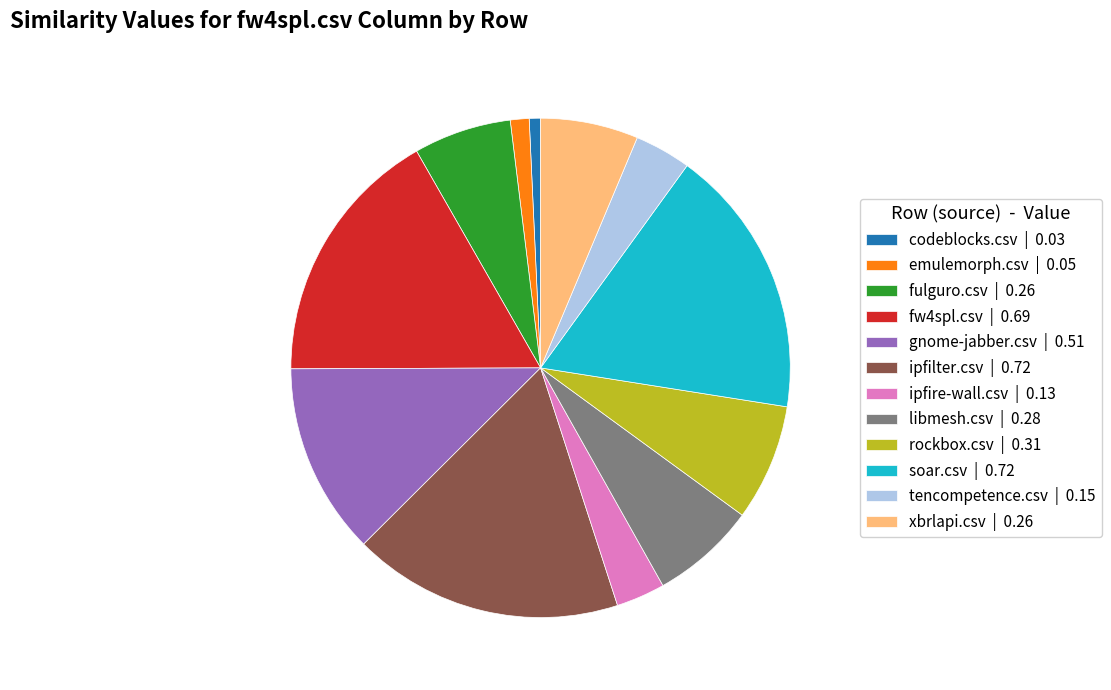

Between ipfire-wall.csv | 0.13 and rockbox.csv | 0.31, which is larger?

rockbox.csv | 0.31